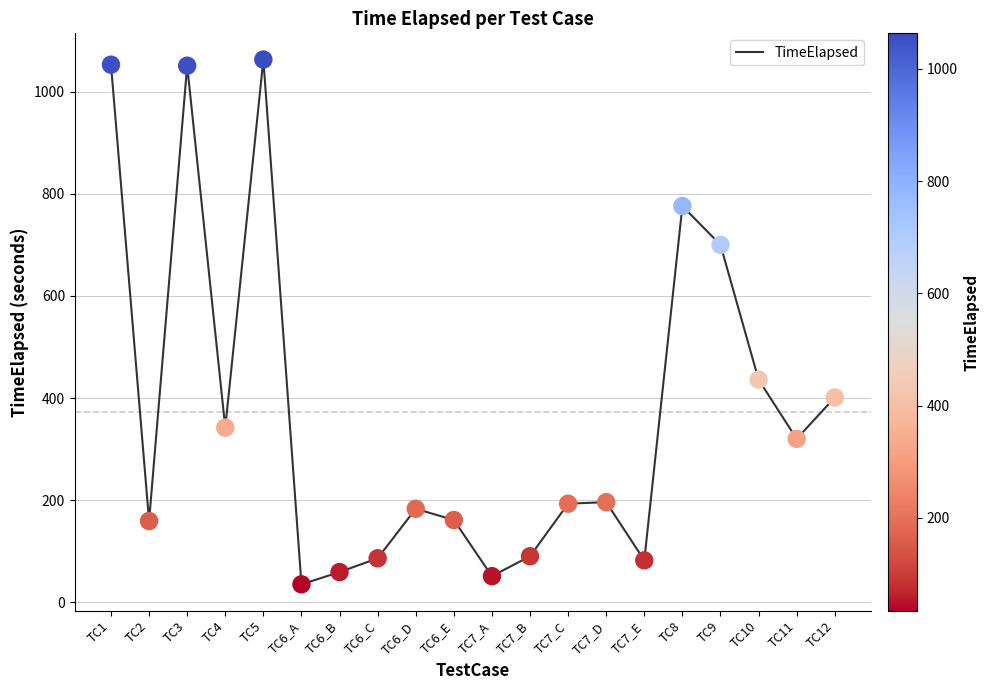

Approximately how many times larger is the value at TC3 compared to TC6_C?

12.2